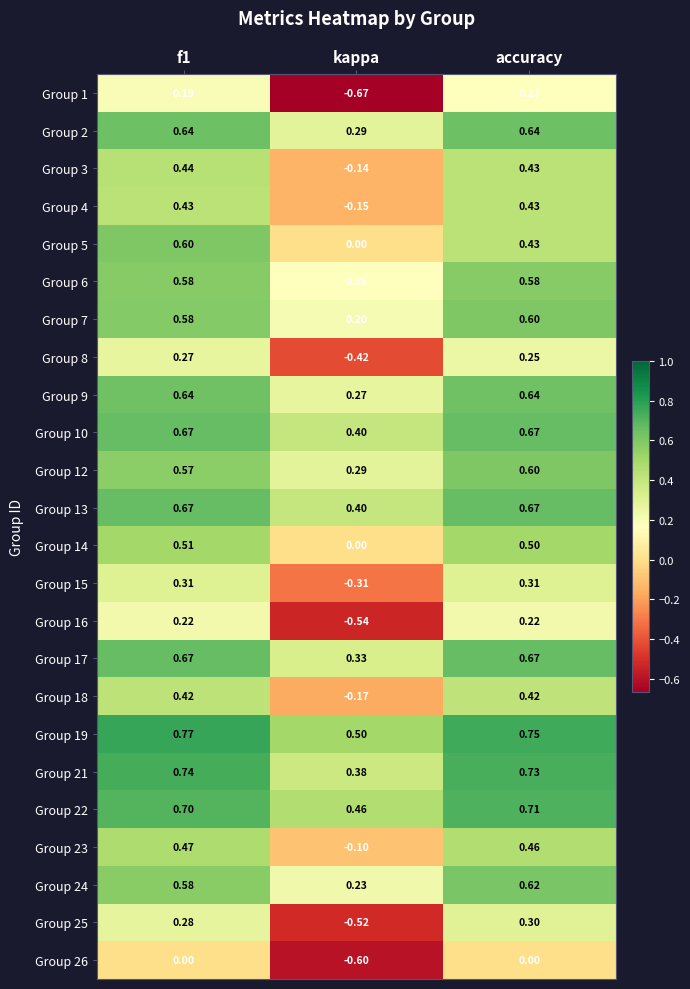

How many data points does each series have?

3